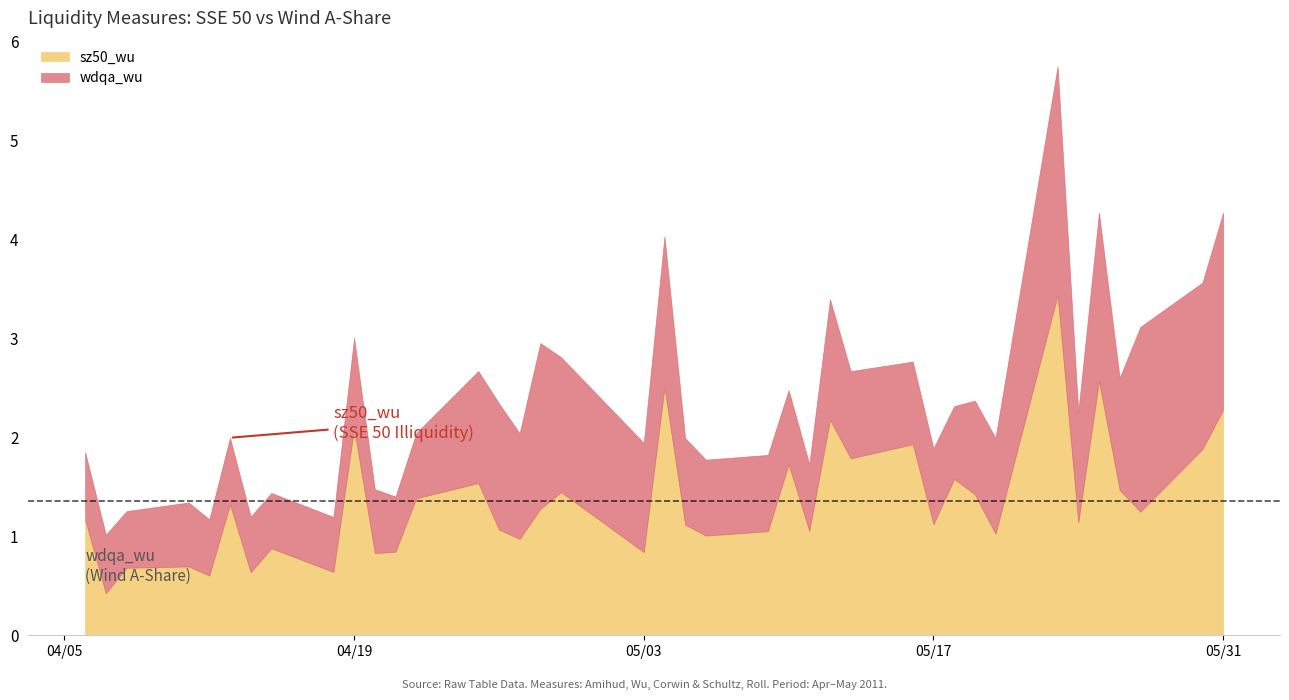

What is the minimum value for sz50_wu?

0.4